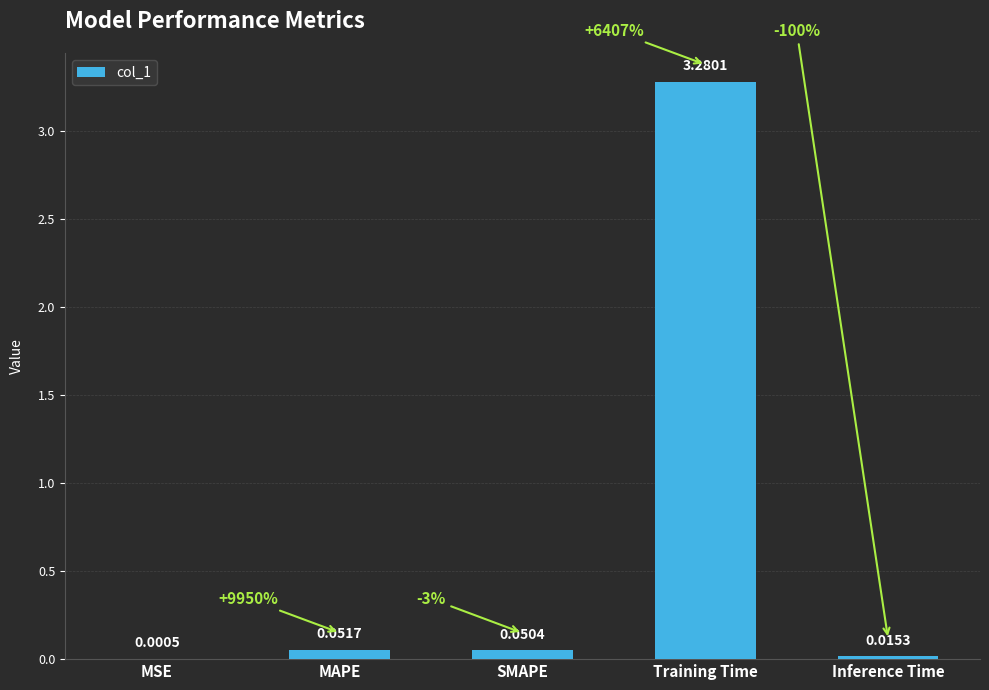

Are the bars grouped side by side (vs. stacked)?

No